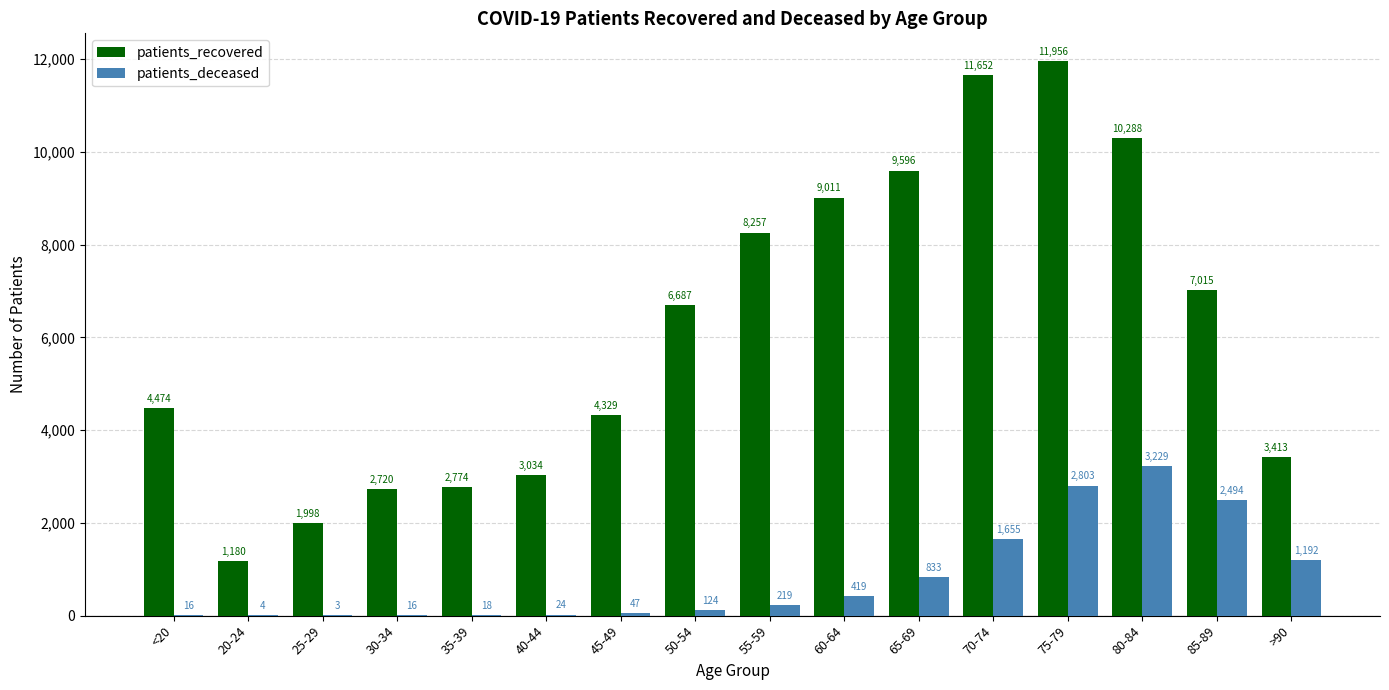

True or false: patients_recovered has a value of 1271 at 35-39.

False